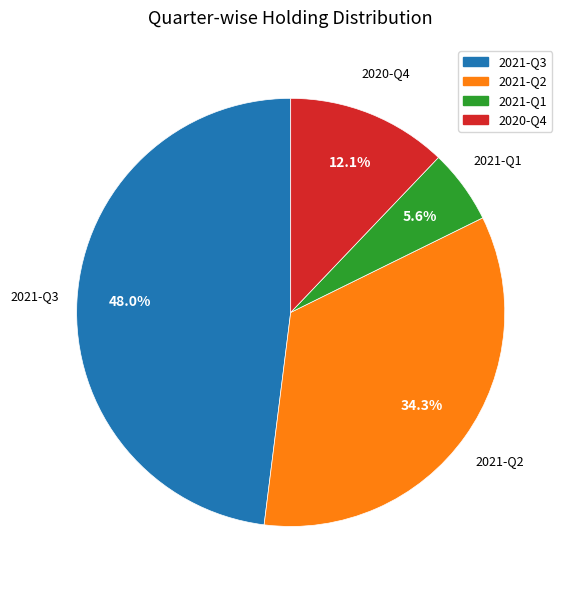

The 2021-Q1 slice represents 1% of the pie. True or false?

False